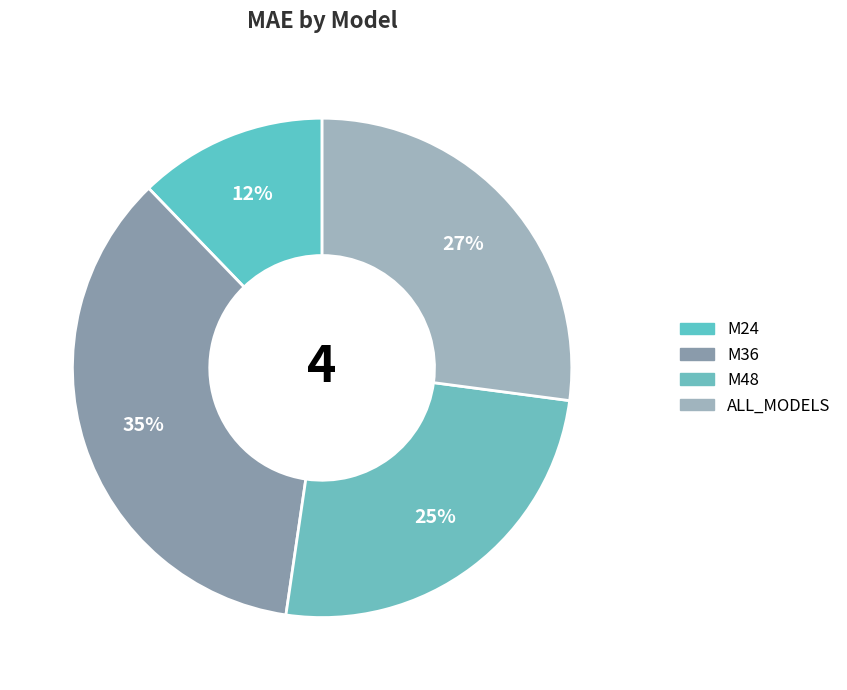

Is there any slice that represents more than half of the pie?

No